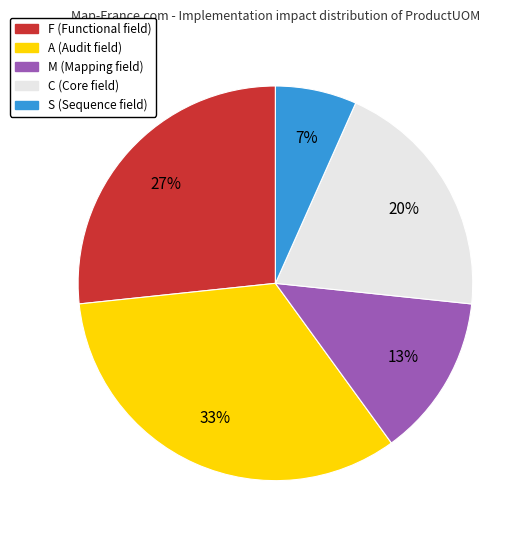

Is the sum of M (Mapping field) and S (Sequence field) greater than half?

No